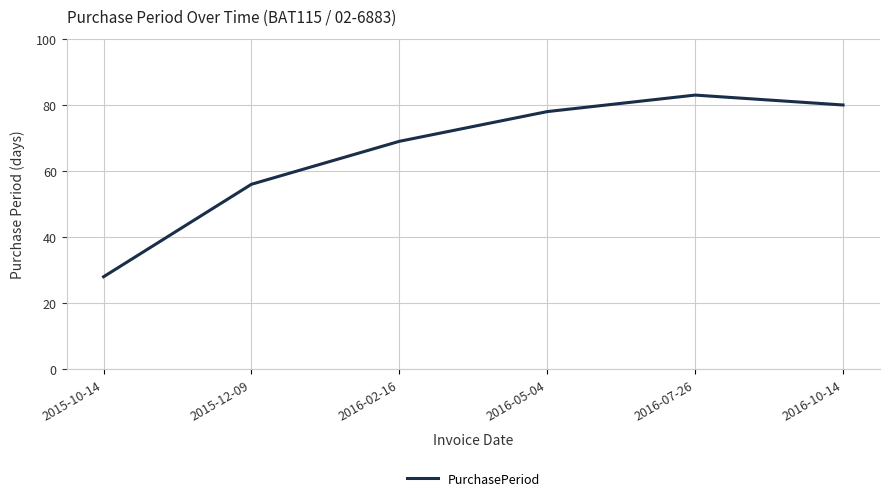

The chart shows a value of 56 at 2015-12-09. True or false?

True